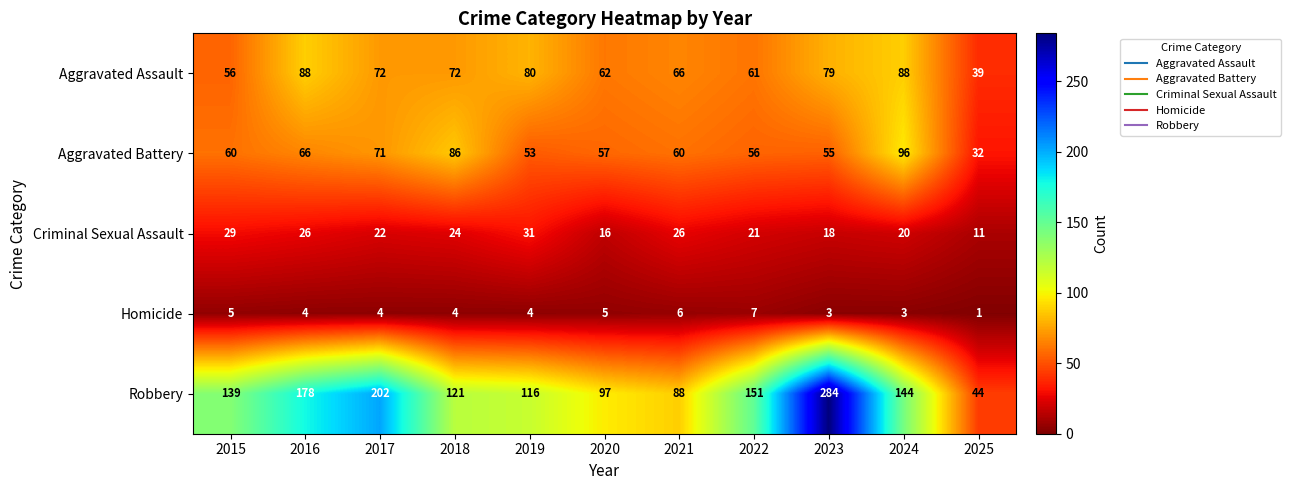

What is the minimum value shown in the chart?

1